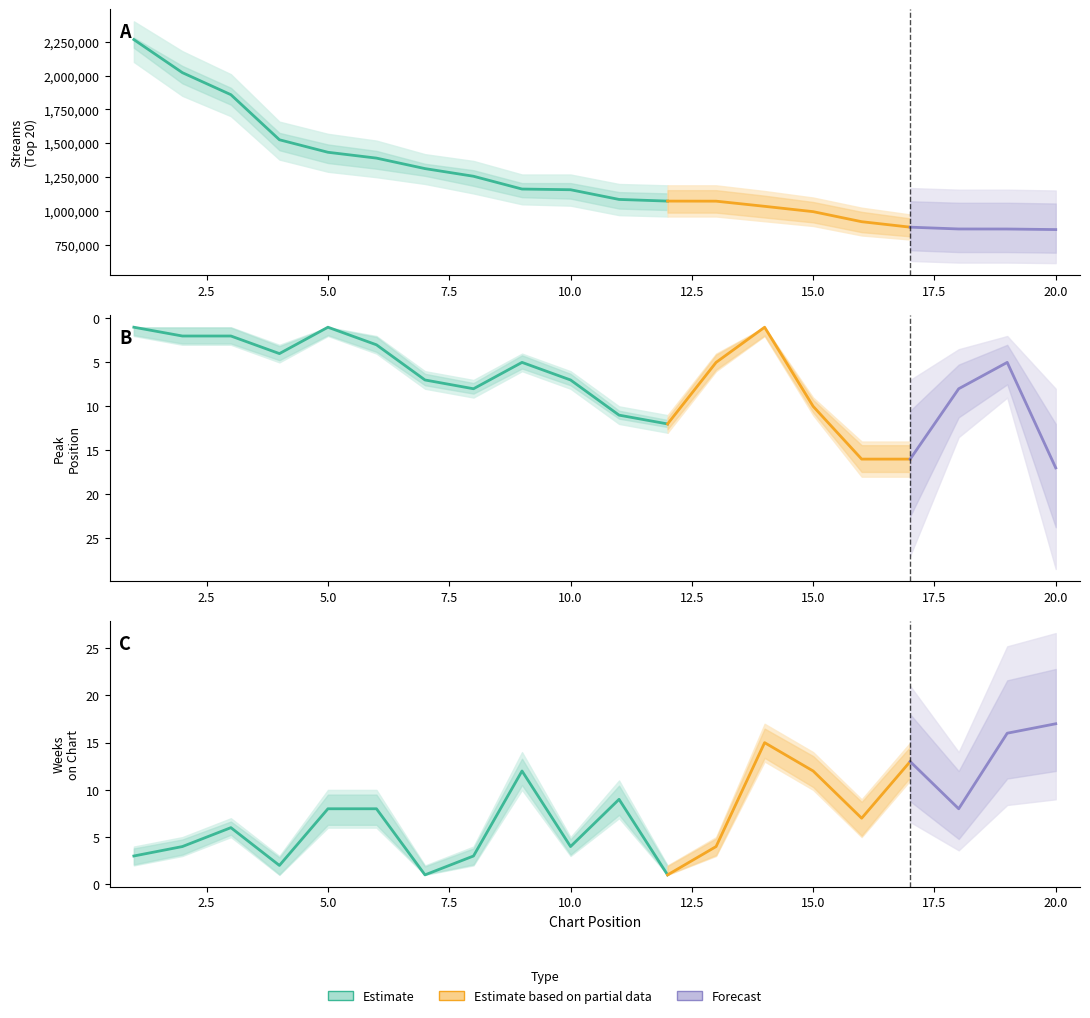

What is the value of the peak_position point at the 2nd from the left?

2